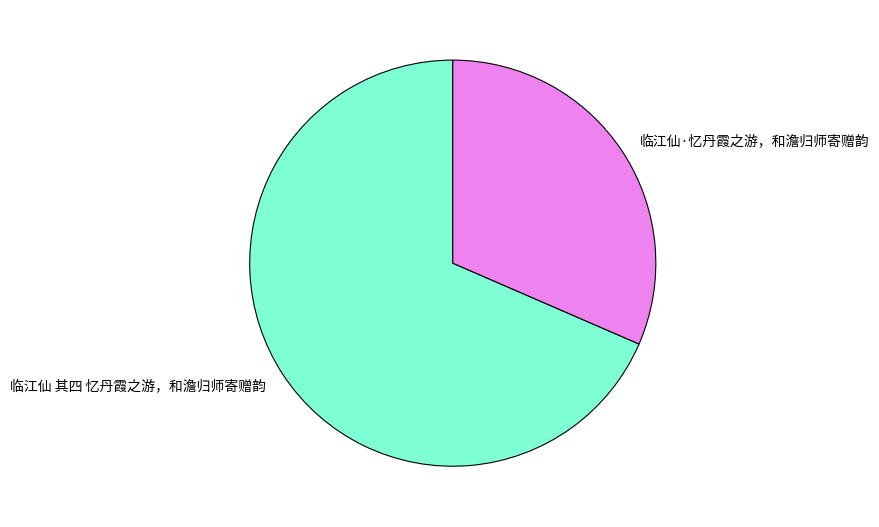

Which has a higher value, 临江仙 其四 忆丹霞之游，和澹归师寄赠韵 or 临江仙·忆丹霞之游，和澹归师寄赠韵?

临江仙 其四 忆丹霞之游，和澹归师寄赠韵